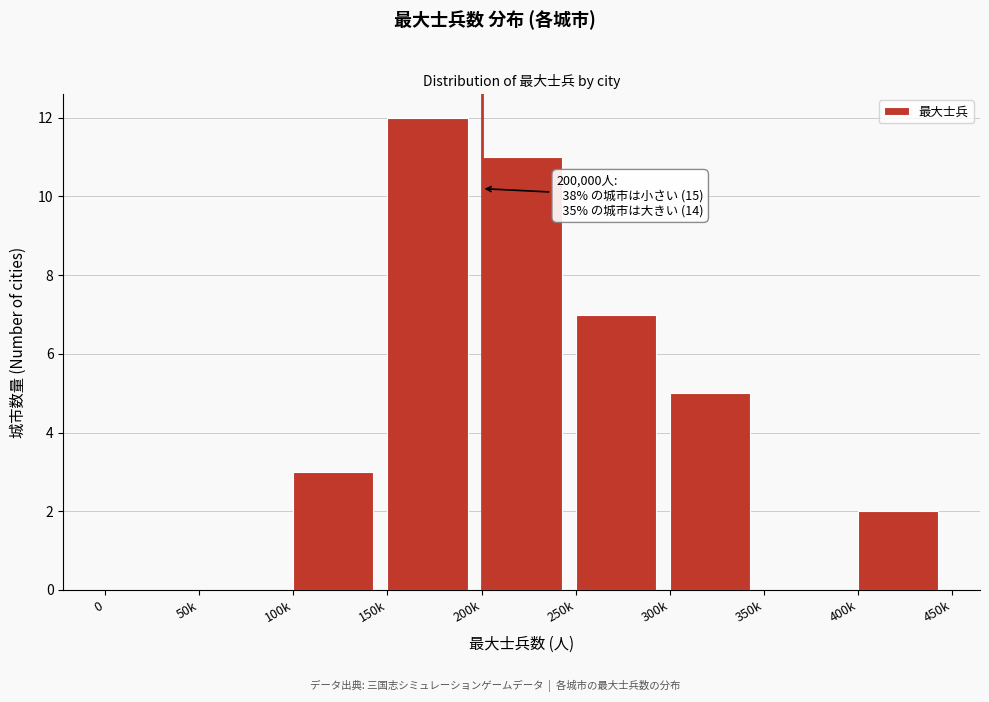

Reading left to right, list all the values displayed in this chart.

0=0	50k=0	100k=3	150k=12	200k=11	250k=7	300k=5	350k=0	400k=2